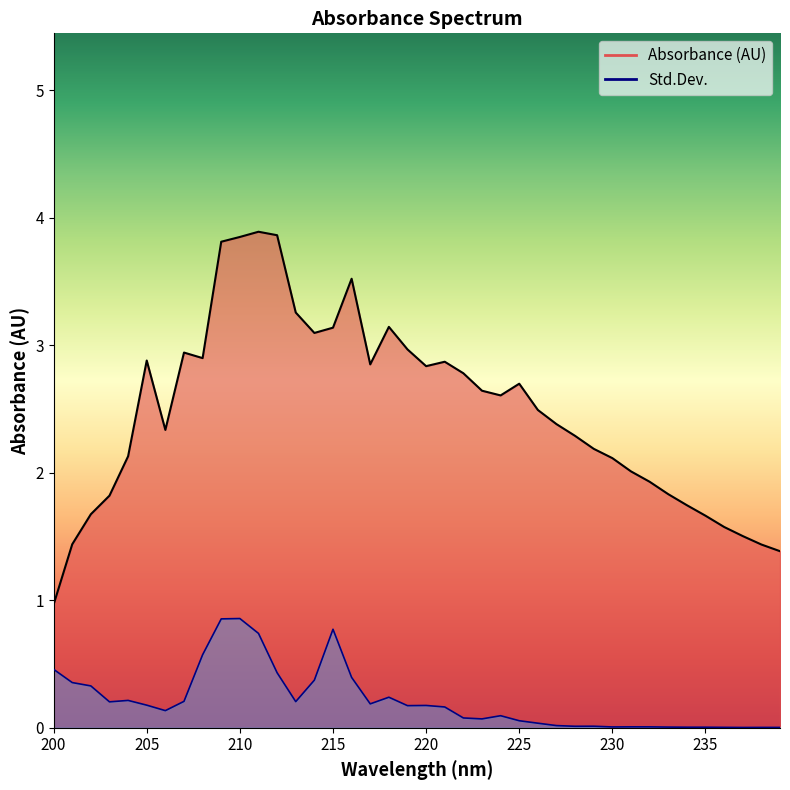

Does the chart have visible grid lines?

No